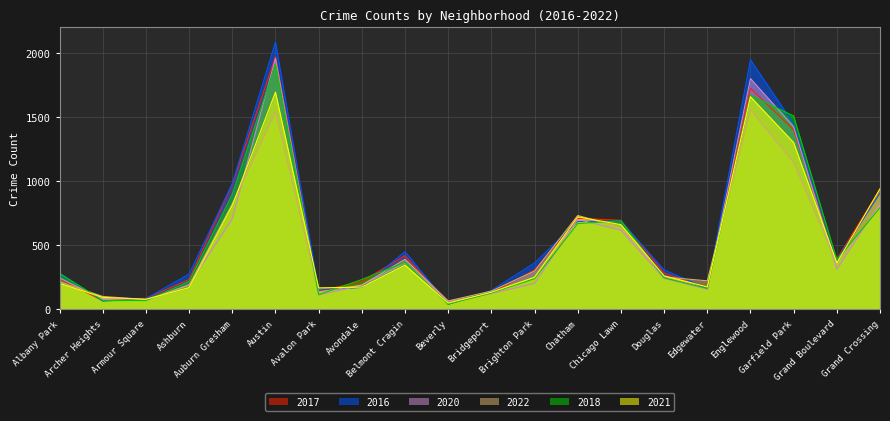

Is it true that 2016 equals 133 at Armour Square?

False